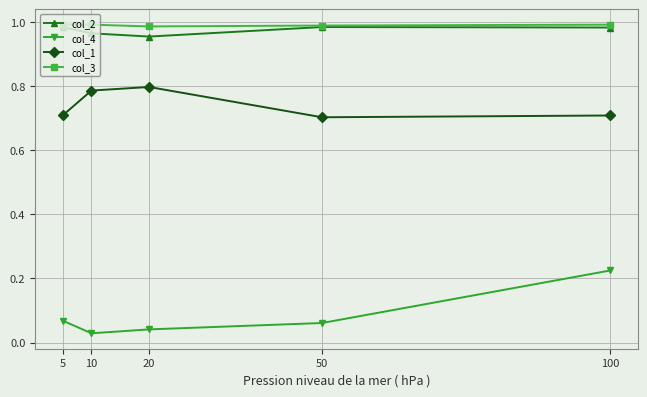

Does the chart have visible grid lines?

Yes